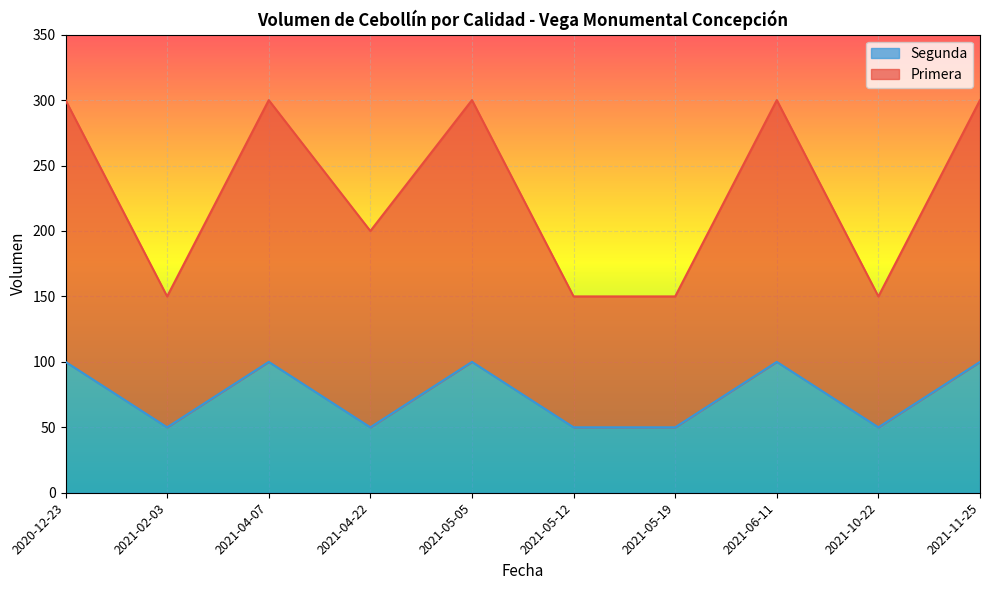

Which series has the largest total across all categories?

Primera